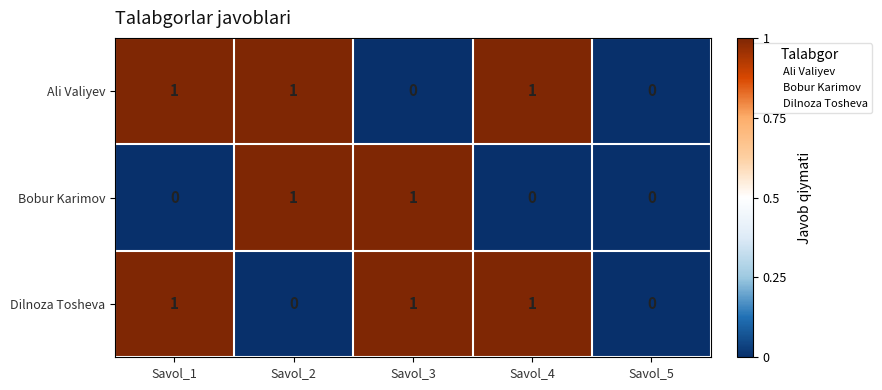

What is the maximum value shown in the chart?

1